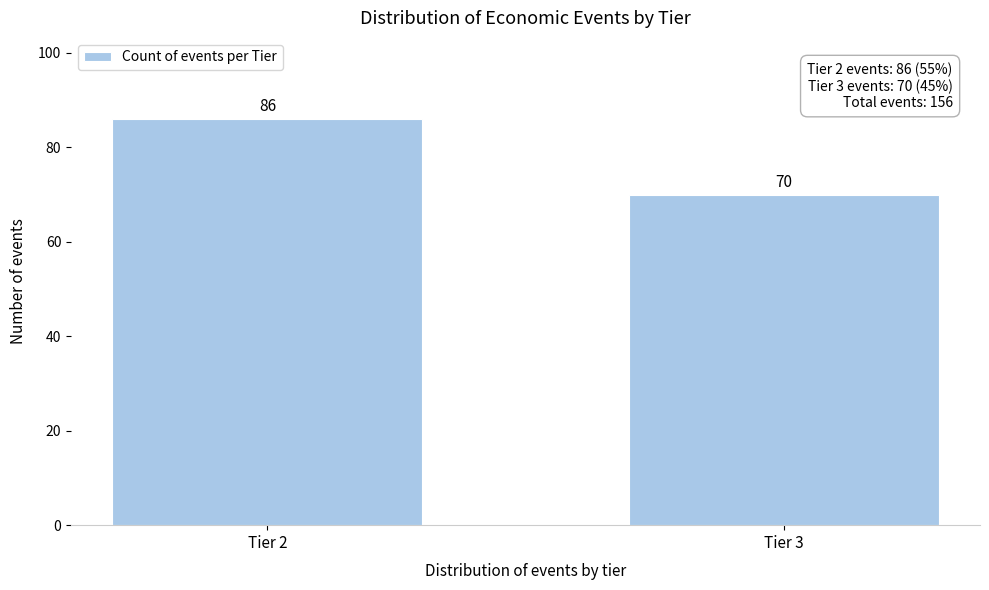

Reading left to right, transcribe all the data shown in this chart.

86	70